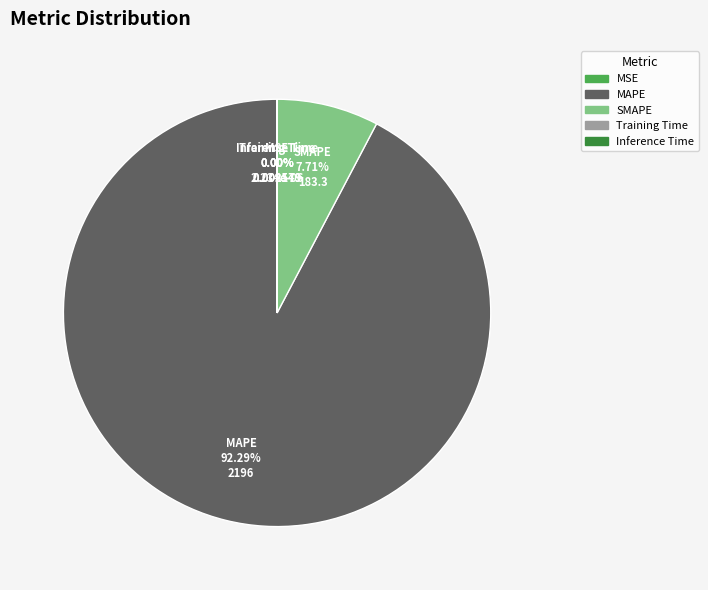

Is MAPE the majority of the pie?

Yes